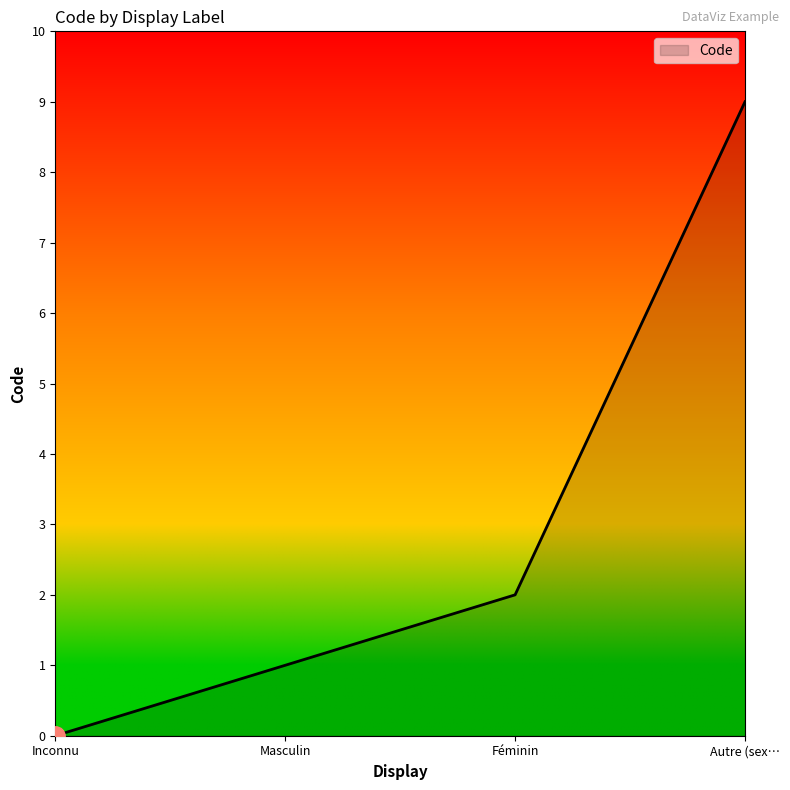

What position from the left is Inconnu?

1